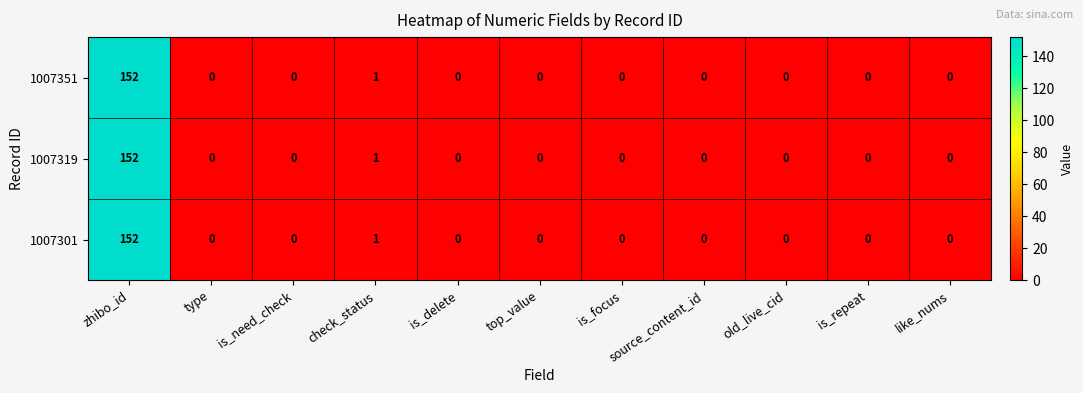

At which category is the sum across all series the highest?

zhibo_id